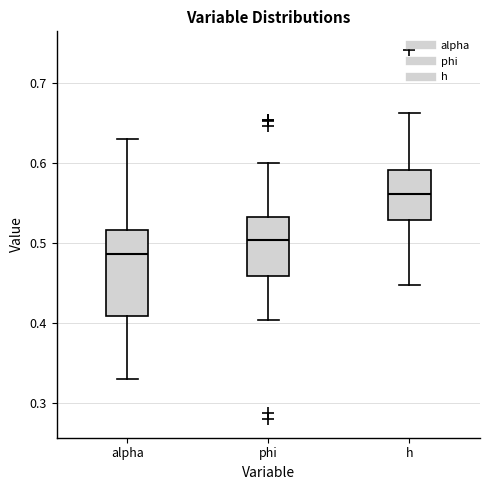

Where is the upper edge of the box for h on the y-axis? The values are not printed on the chart, so give them approximately, as read against the axis.

0.59